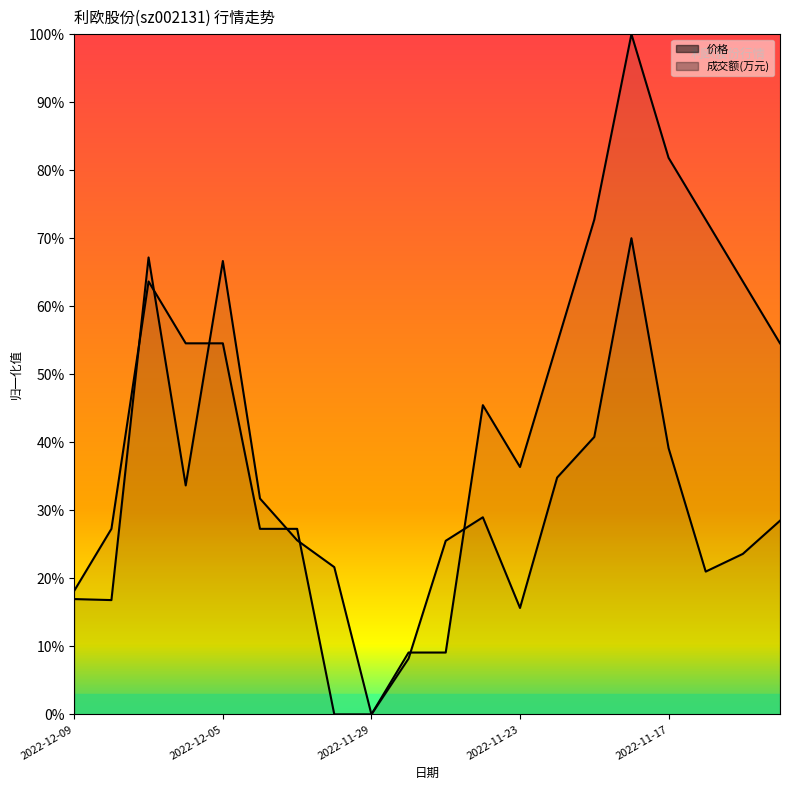

The 价格 series shows 0.5 at 2022-11-23. True or false?

False